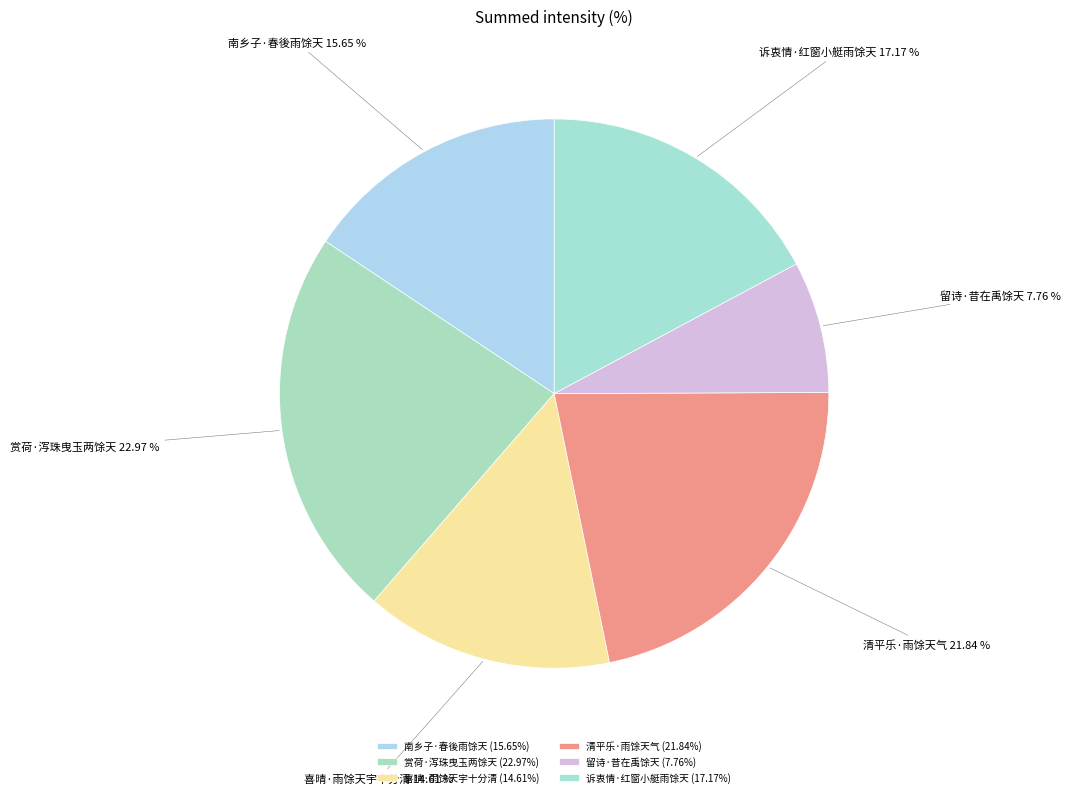

Rank the categories by value from lowest to highest.

留诗·昔在禹馀天, 喜晴·雨馀天宇十分清, 南乡子·春後雨馀天, 诉衷情·红窗小艇雨馀天, 清平乐·雨馀天气, 赏荷·泻珠曳玉两馀天